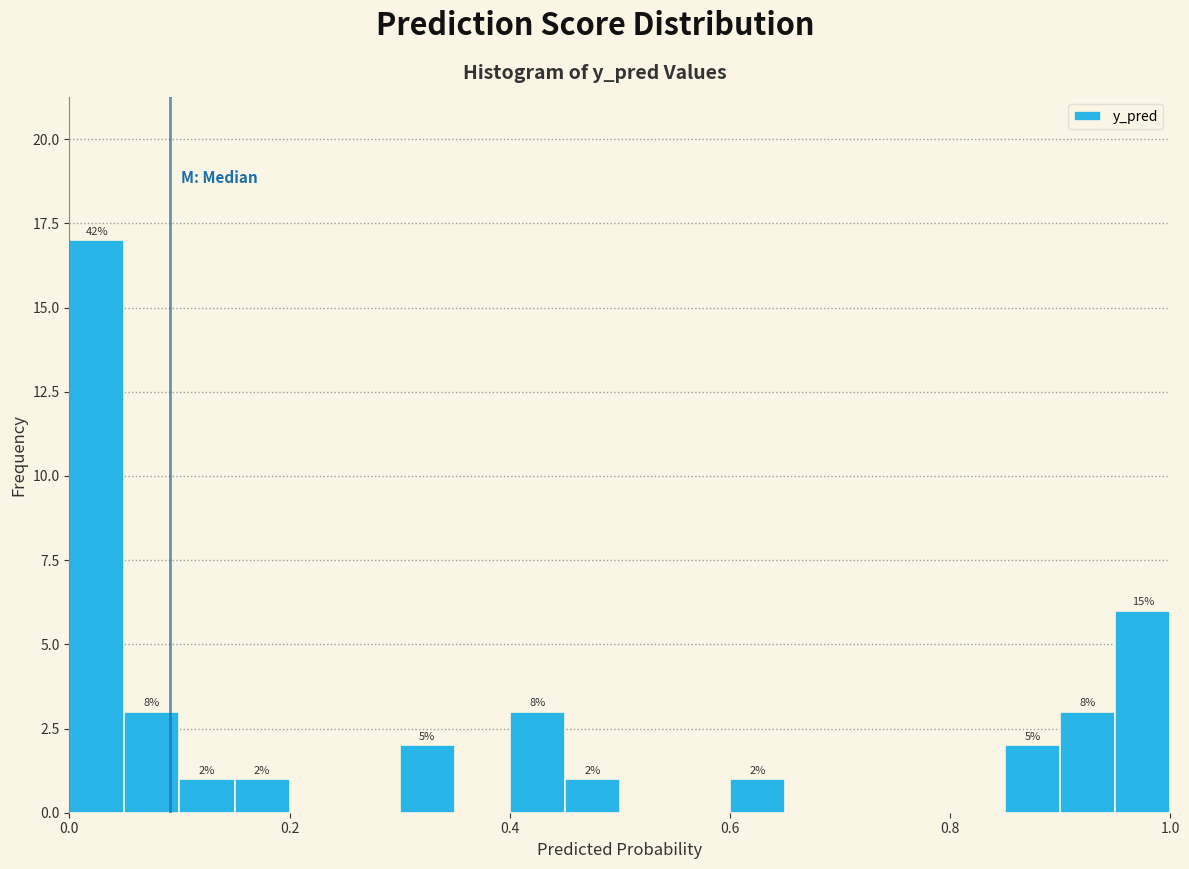

Around what value on the x-axis is the tallest bar? Give the approximate position of its centre, as read against the axis.

0.02